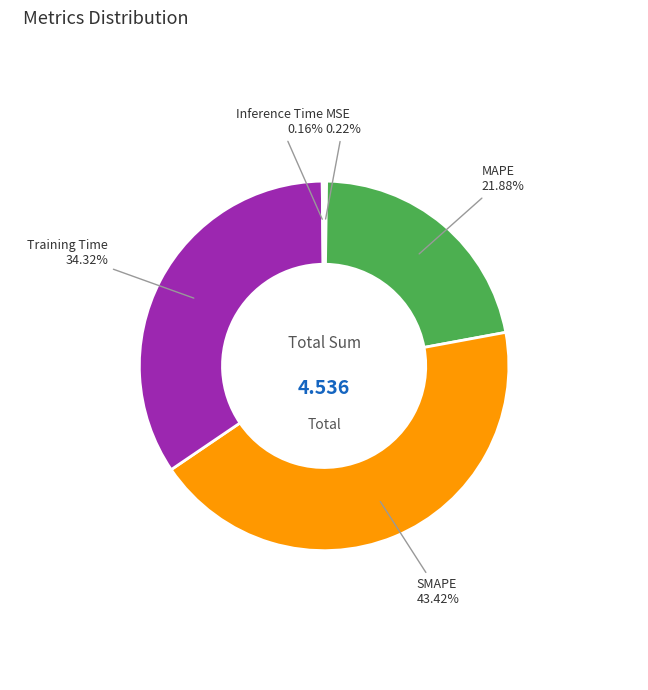

Does SMAPE represent more than half of the total?

No